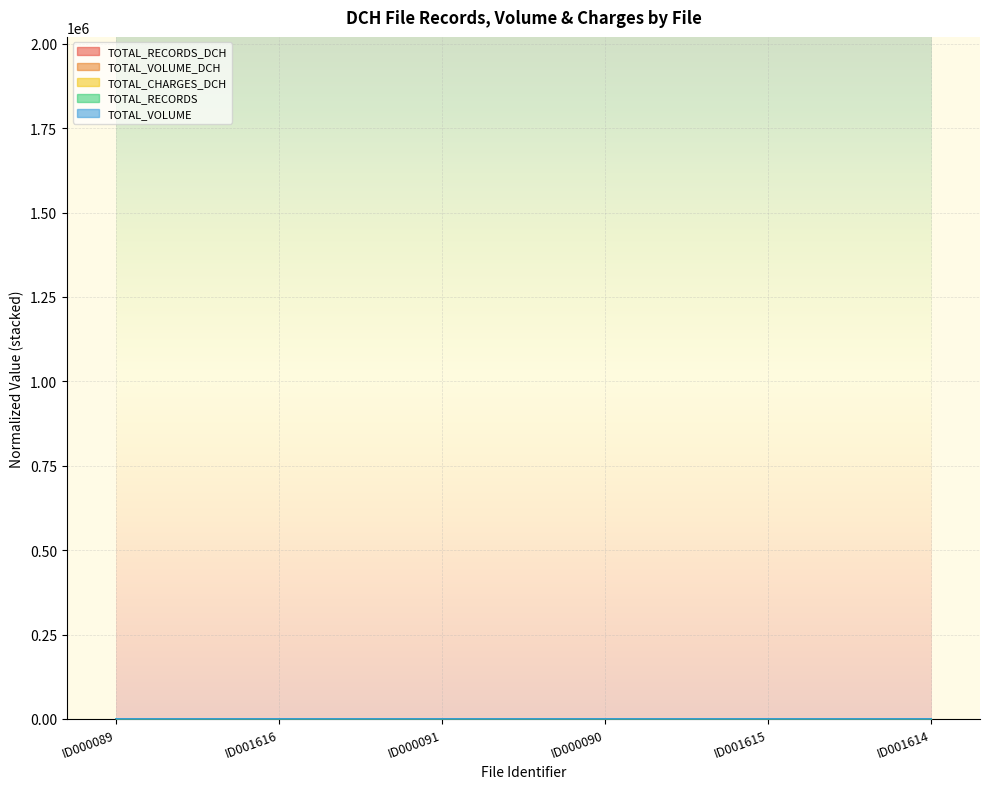

What is the greatest value displayed?

5.0